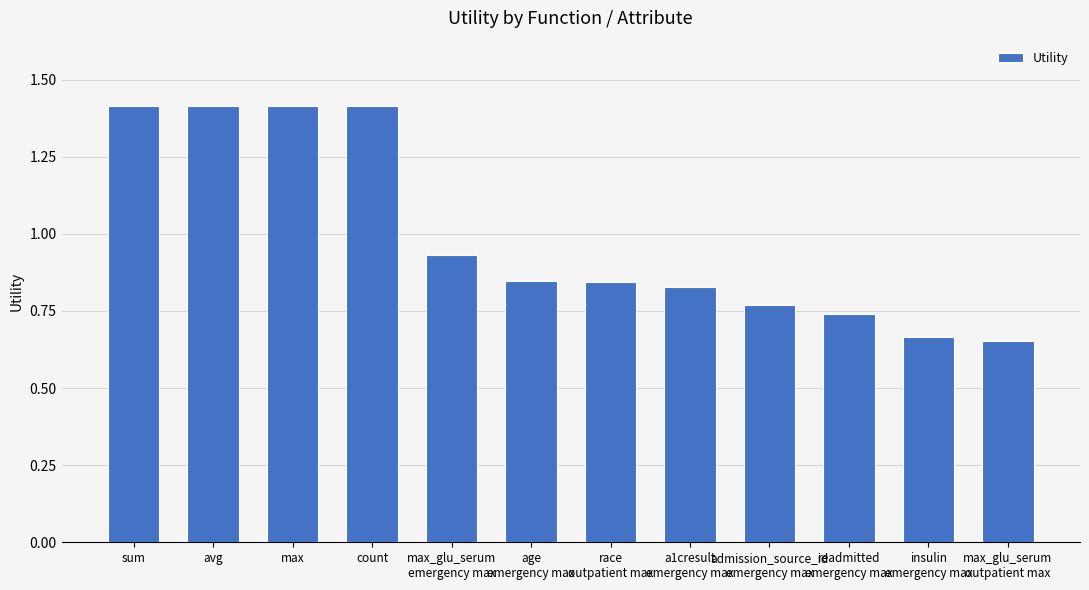

What is the average value?

1.0